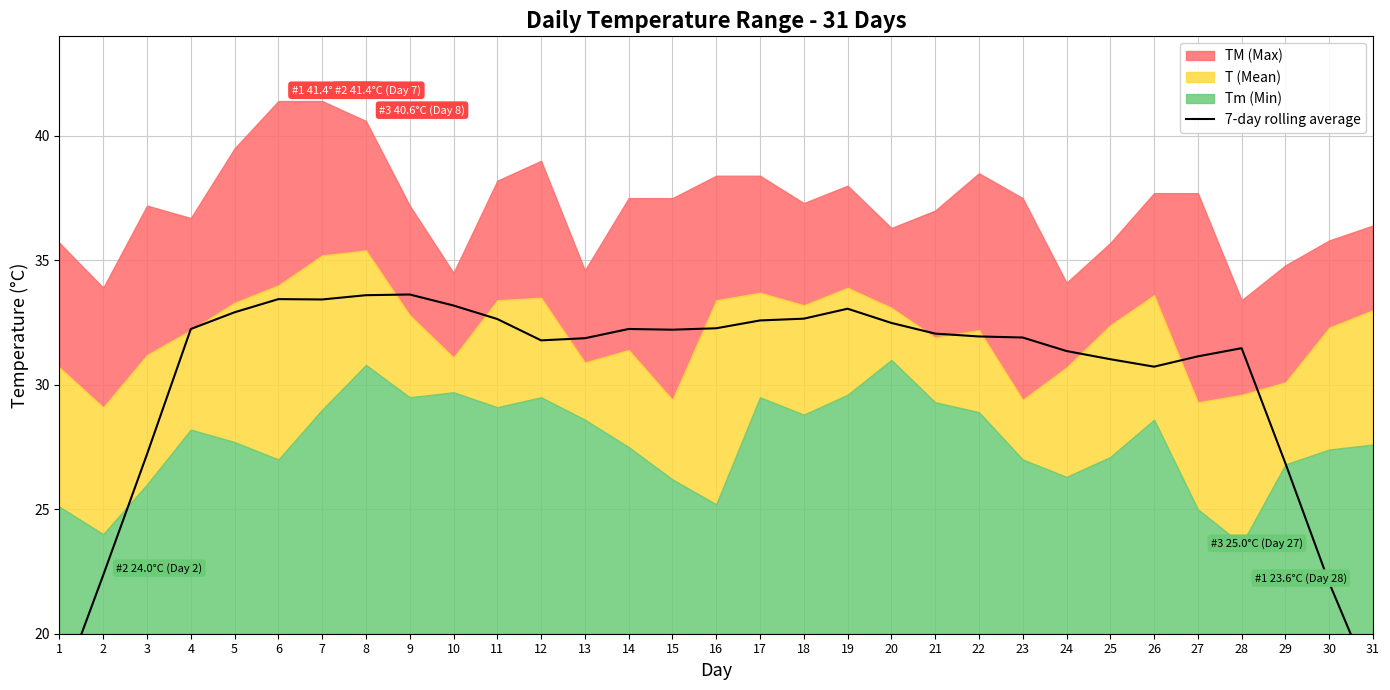

Is it true that the value at 9 is 45.5?

False